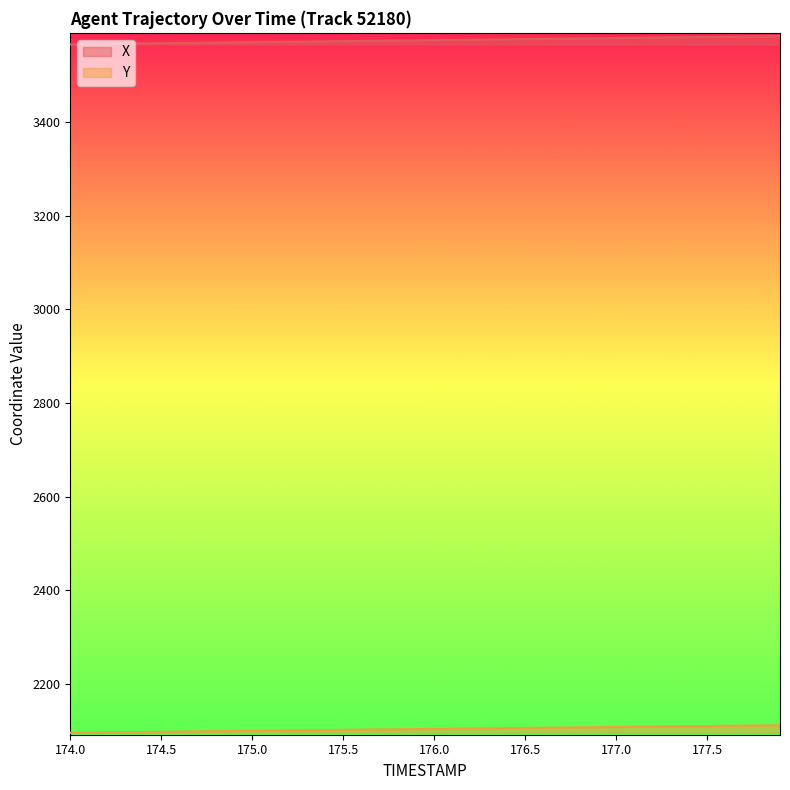

How many lines are shown in the chart?

2